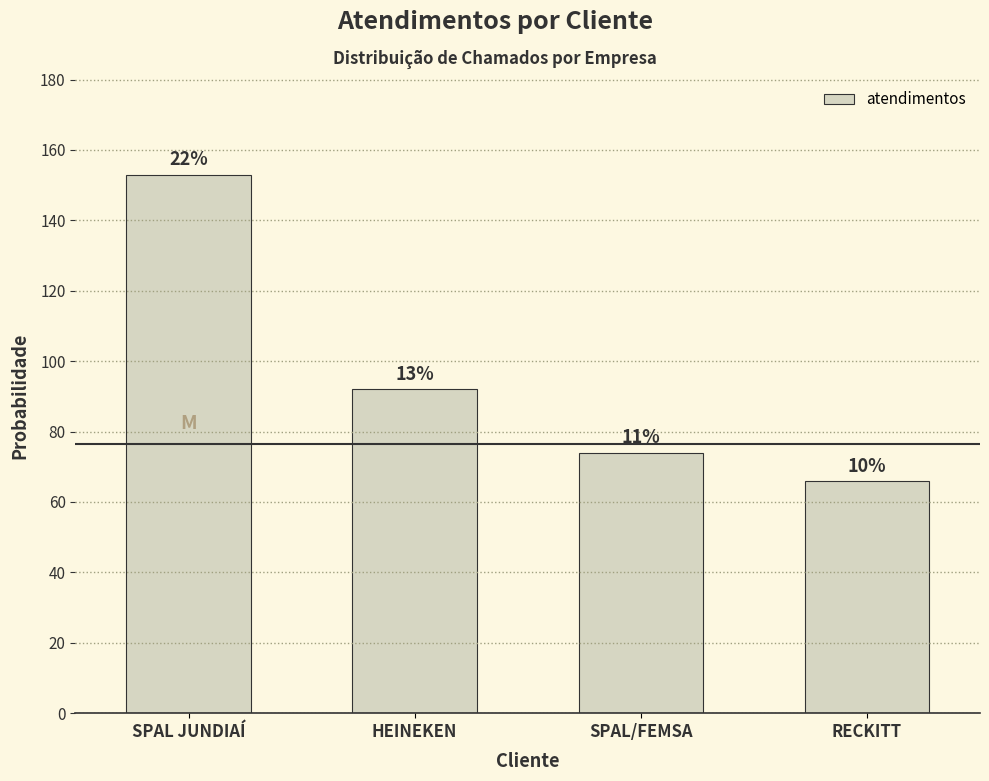

Which has a higher value, SPAL JUNDIAÍ or RECKITT?

SPAL JUNDIAÍ